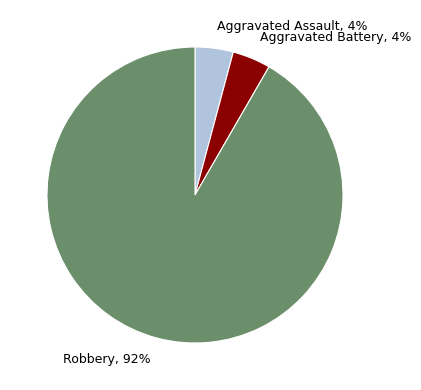

To the nearest percent, what portion does Robbery represent?

92%